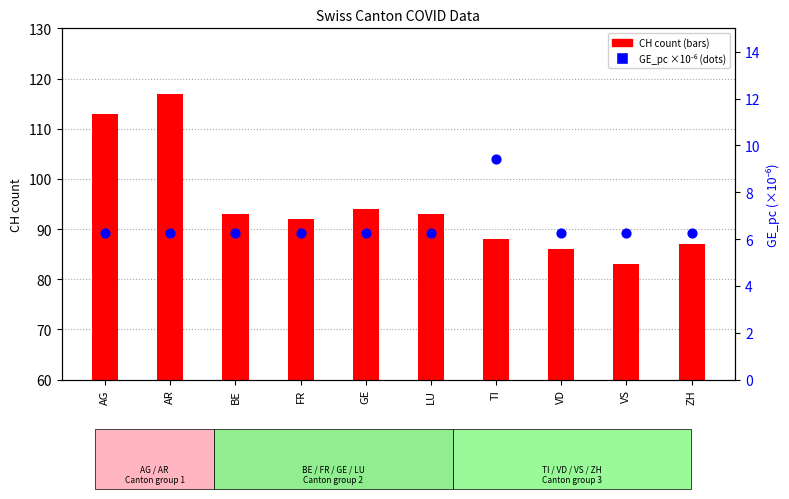

Which series reaches the minimum Y coordinate?

GE_pc (×10⁻⁶)